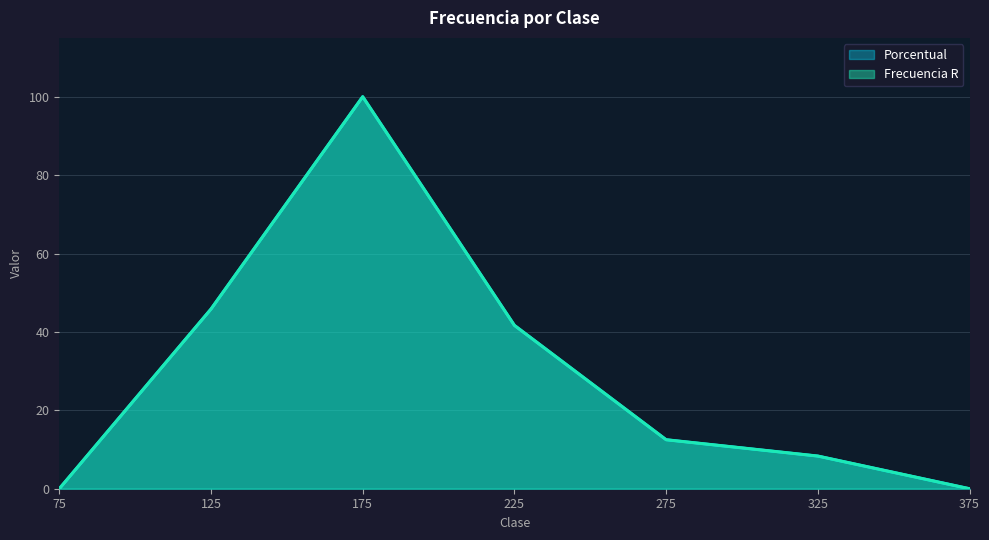

Reading left to right, list all the values displayed in this chart.

Frecuencia R: 75=0.0	125=45.8	175=100.0	225=41.7	275=12.5	325=8.3	375=0.0
Porcentual: 75=0.0	125=45.8	175=100.0	225=41.7	275=12.5	325=8.3	375=0.0